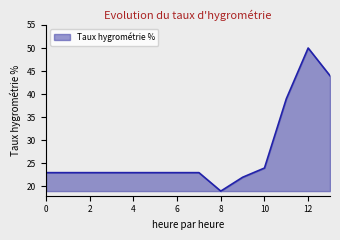

What is the difference between the maximum and second lowest values?

28